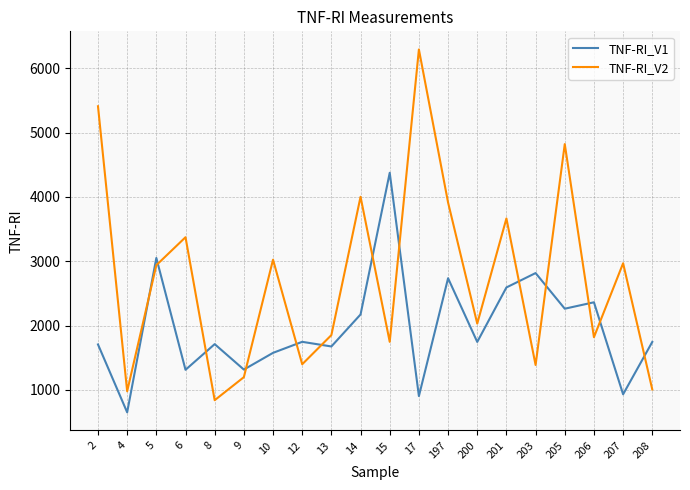

Where is the first local minimum for TNF-RI_V2?

4